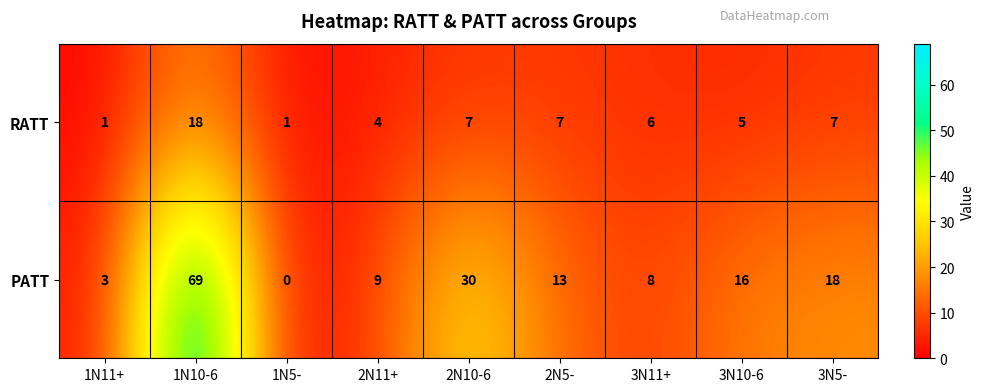

At 2N10-6, list the series in order from smallest to largest.

RATT, PATT